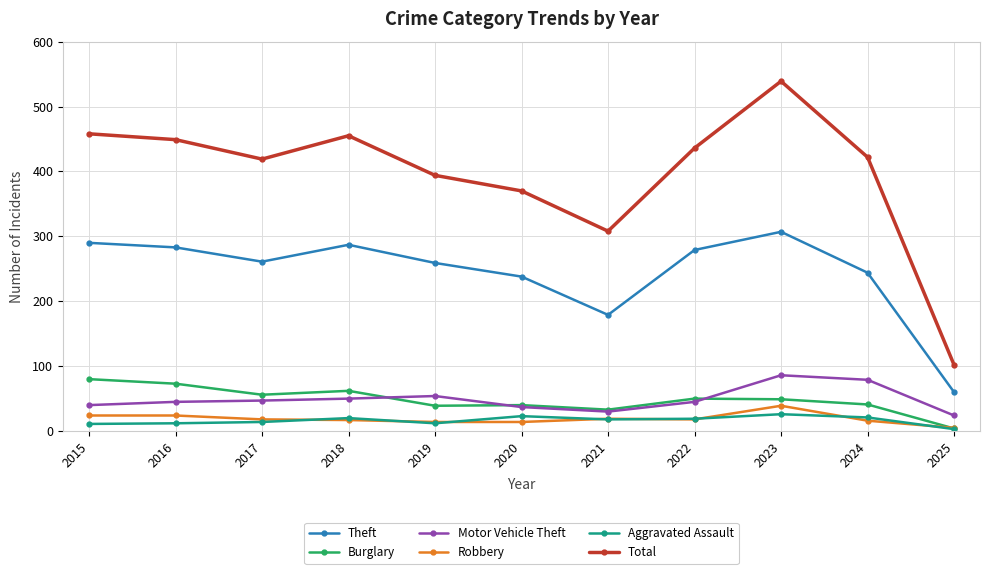

Is the value of Motor Vehicle Theft at 2017 greater than the value of Total at 2016?

No